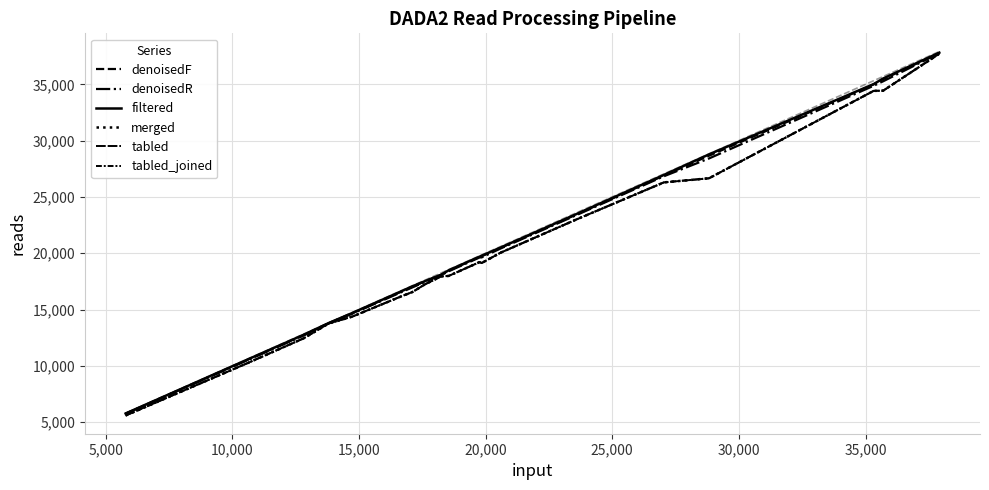

What is the average value of the denoisedF series?

20474